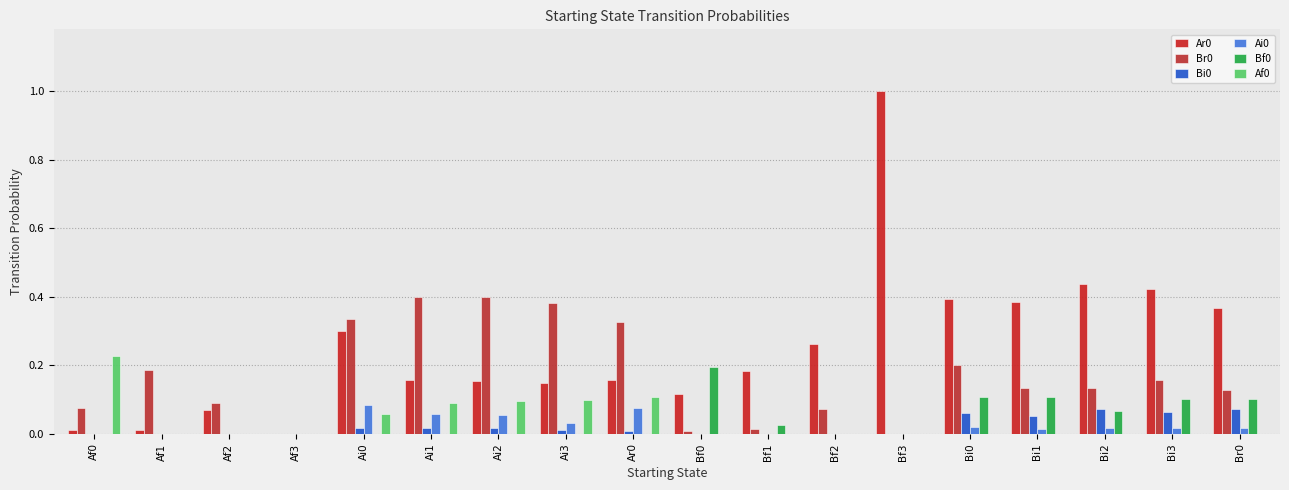

Are the bars horizontal?

No